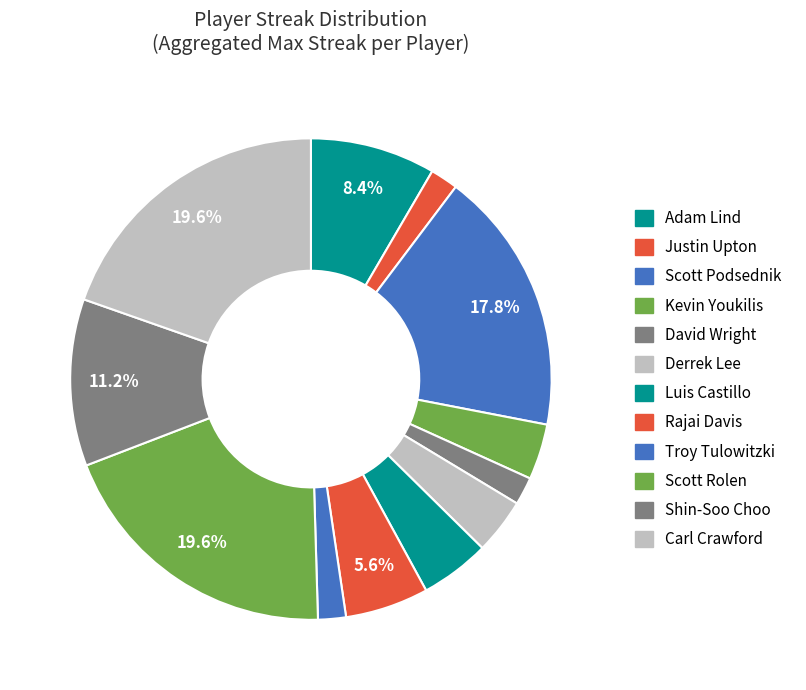

Is Kevin Youkilis the majority of the pie?

No